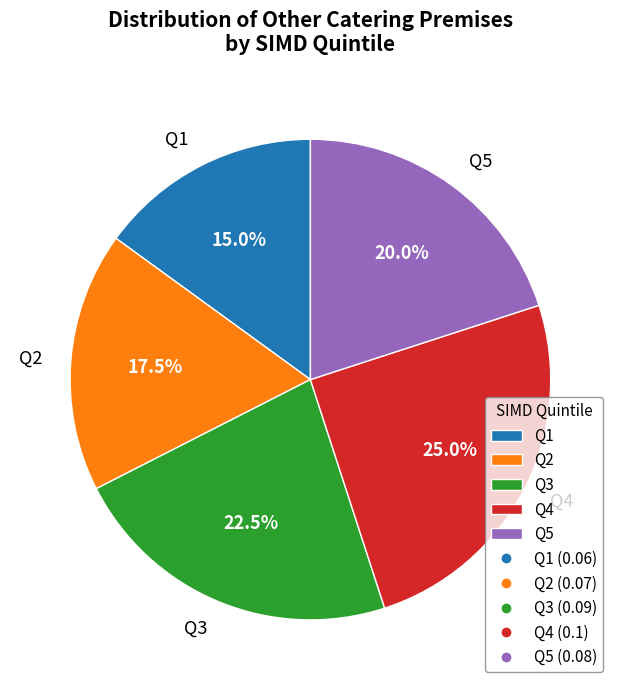

To the nearest percent, what is the difference between the largest and smallest slice percentages?

10%